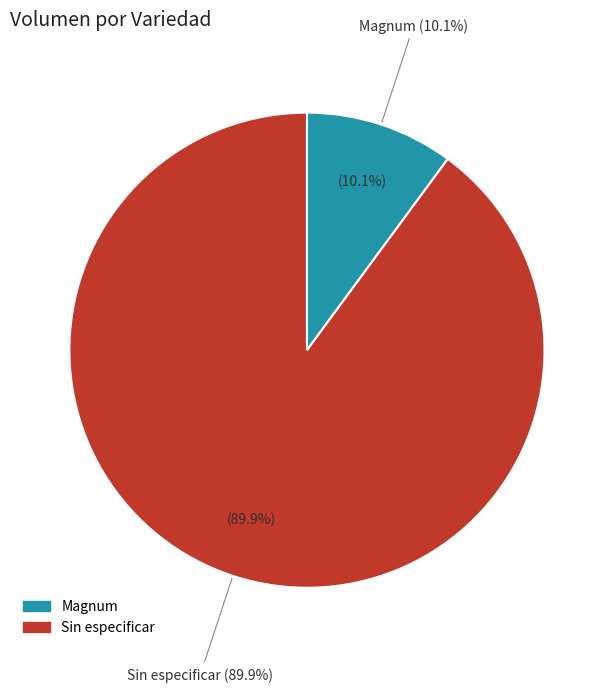

What is the smallest slice in the pie chart?

Magnum